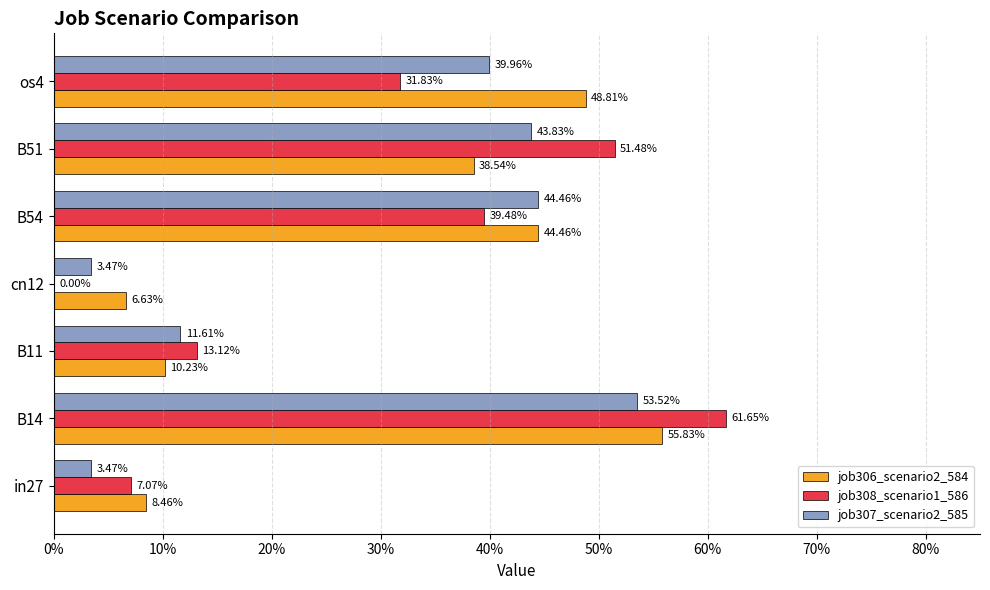

What are all the series names shown in the legend?

job306_scenario2_584, job308_scenario1_586, job307_scenario2_585